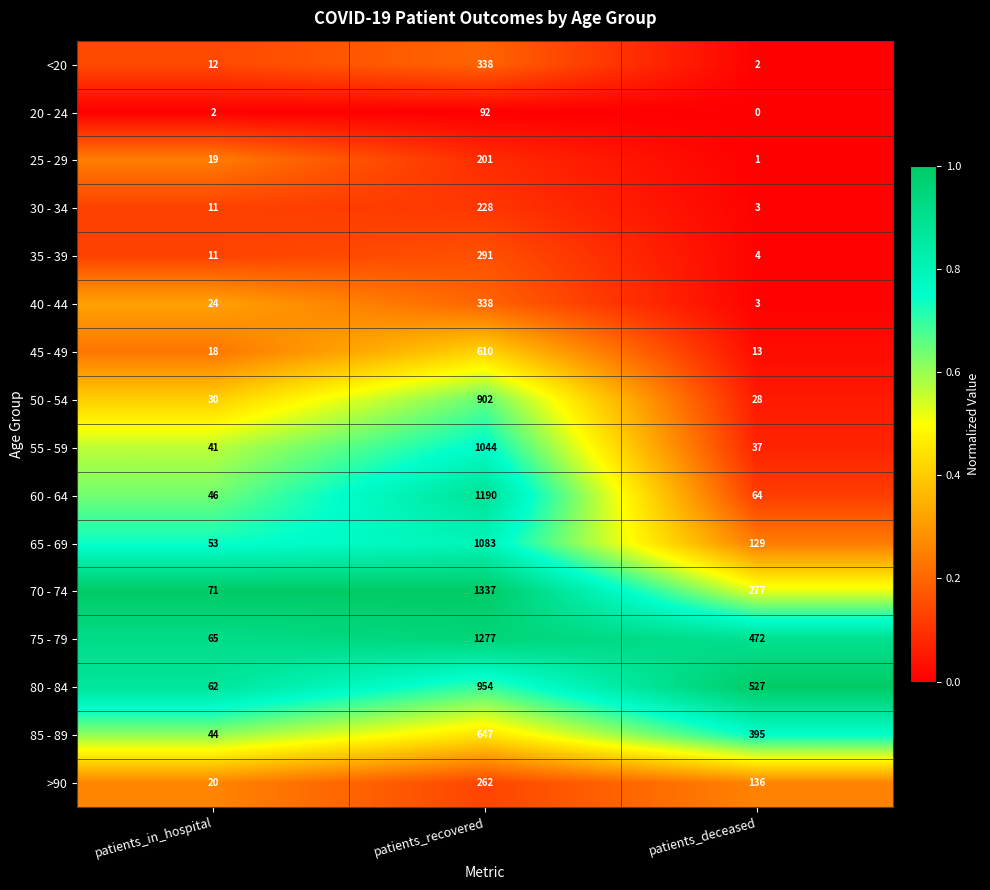

Which label corresponds to the largest value in the chart?

patients_recovered